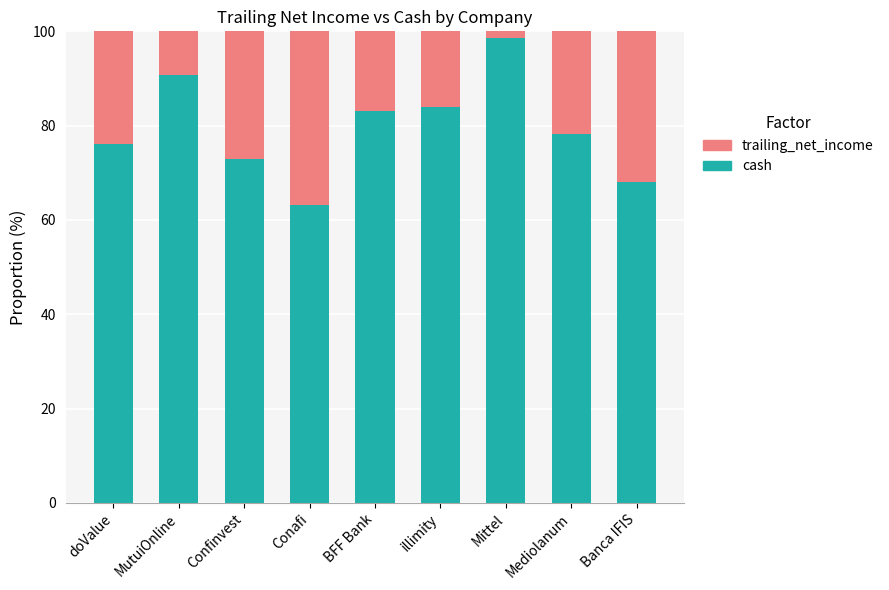

Which category has the highest value in the cash series?

Mittel